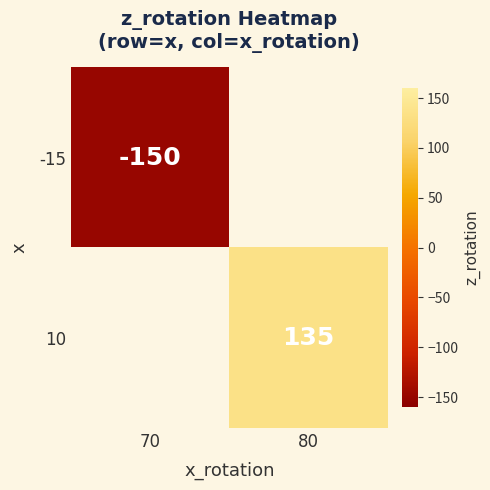

Is it true that 10 equals 208 at 80?

False